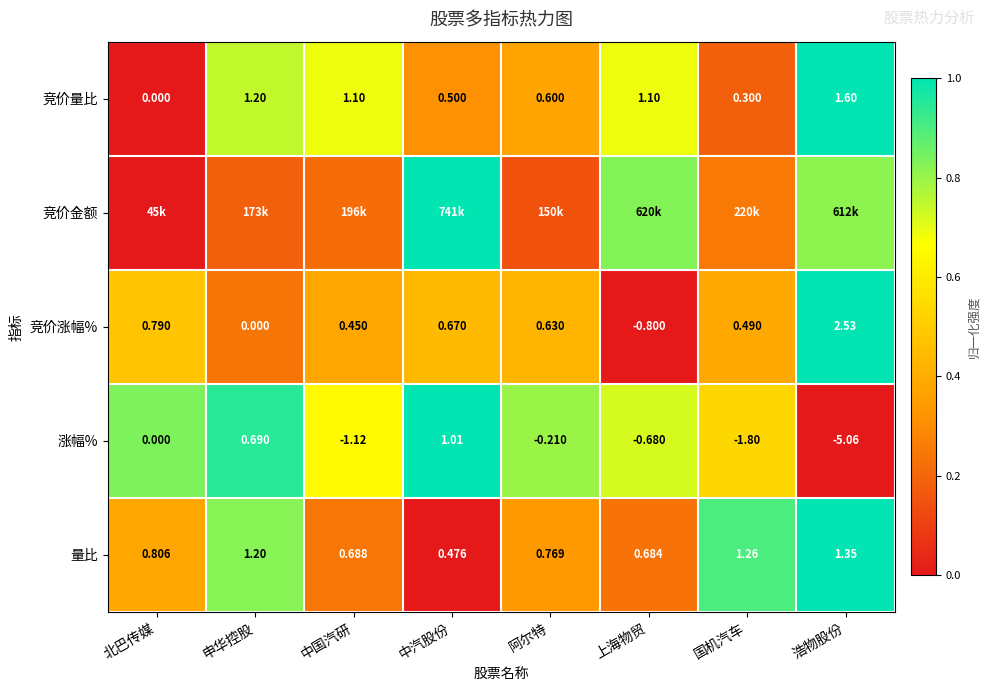

Which category has the lowest value in the 竞价量比 series?

北巴传媒